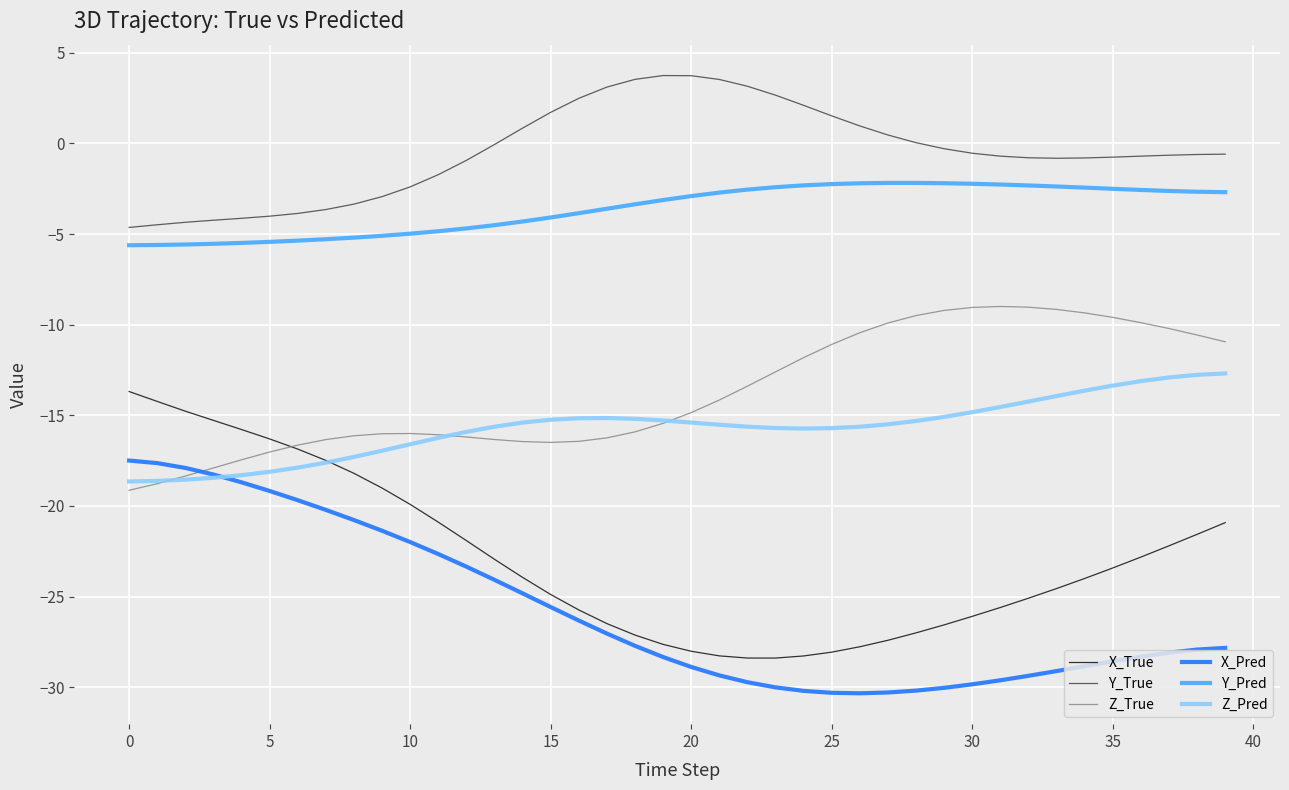

Which series has the largest range (max minus min)?

X_True